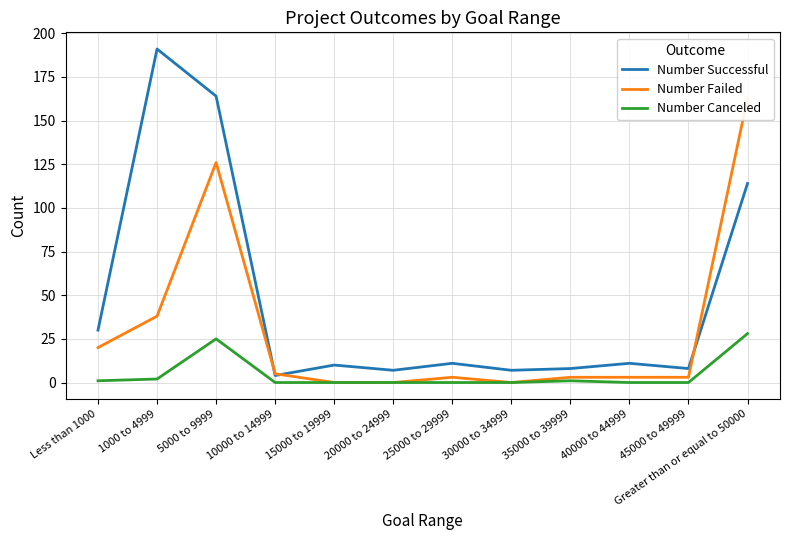

What position from the left is 45000 to 49999?

11